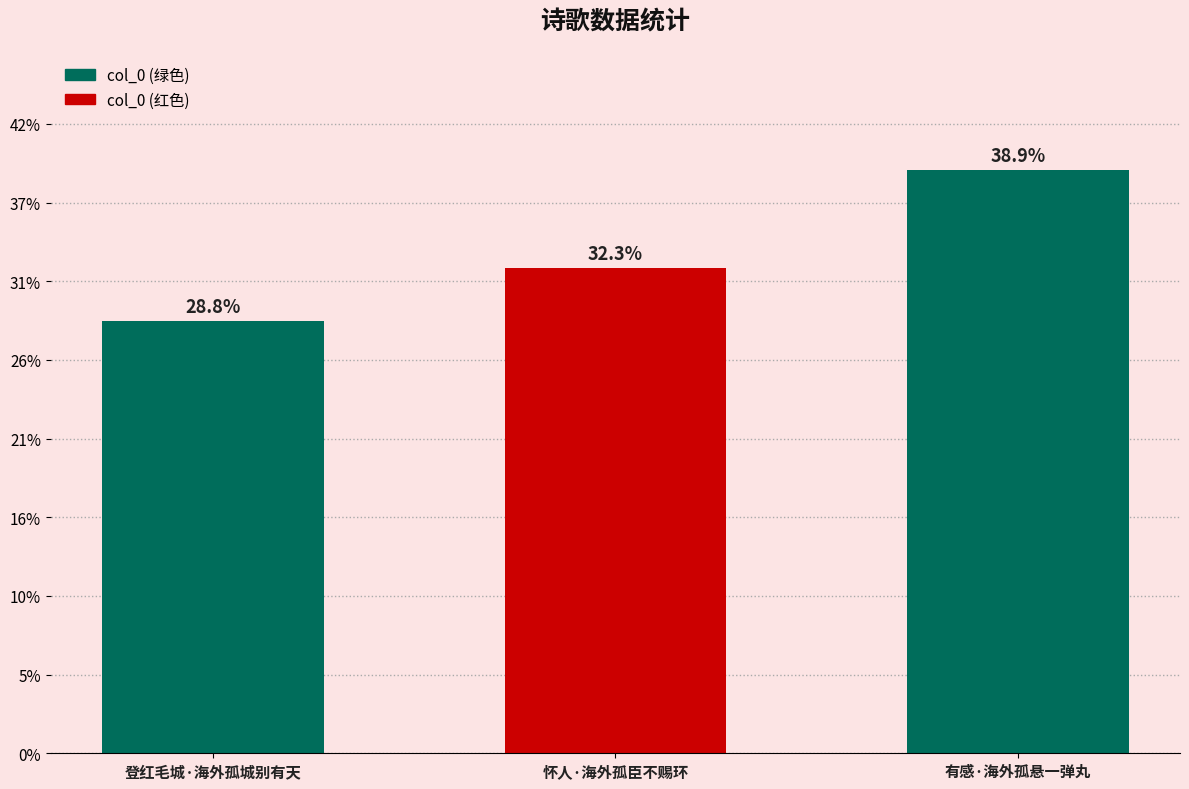

List the labels in order of value, smallest first.

登红毛城·海外孤城别有天, 怀人·海外孤臣不赐环, 有感·海外孤悬一弹丸